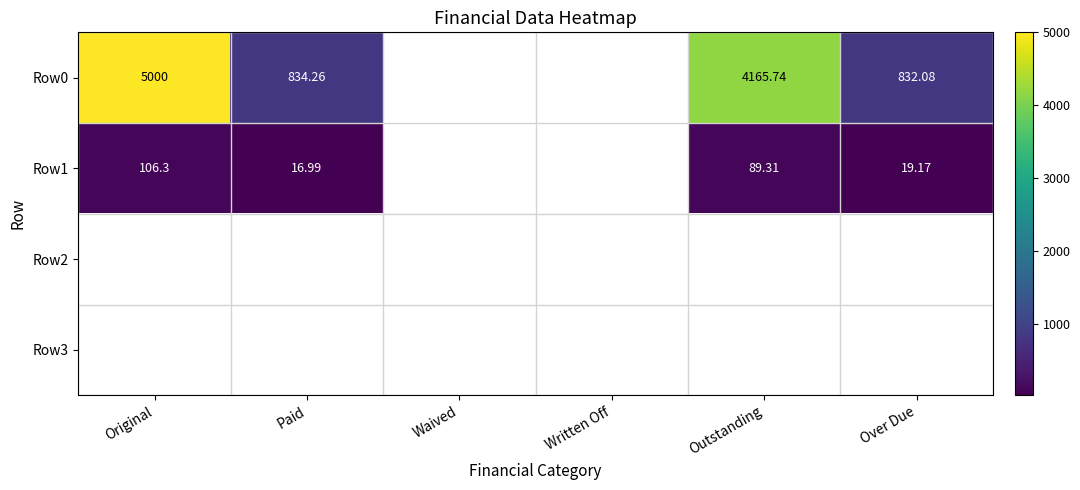

Is it true that Row0 equals 6649.2 at Outstanding?

False